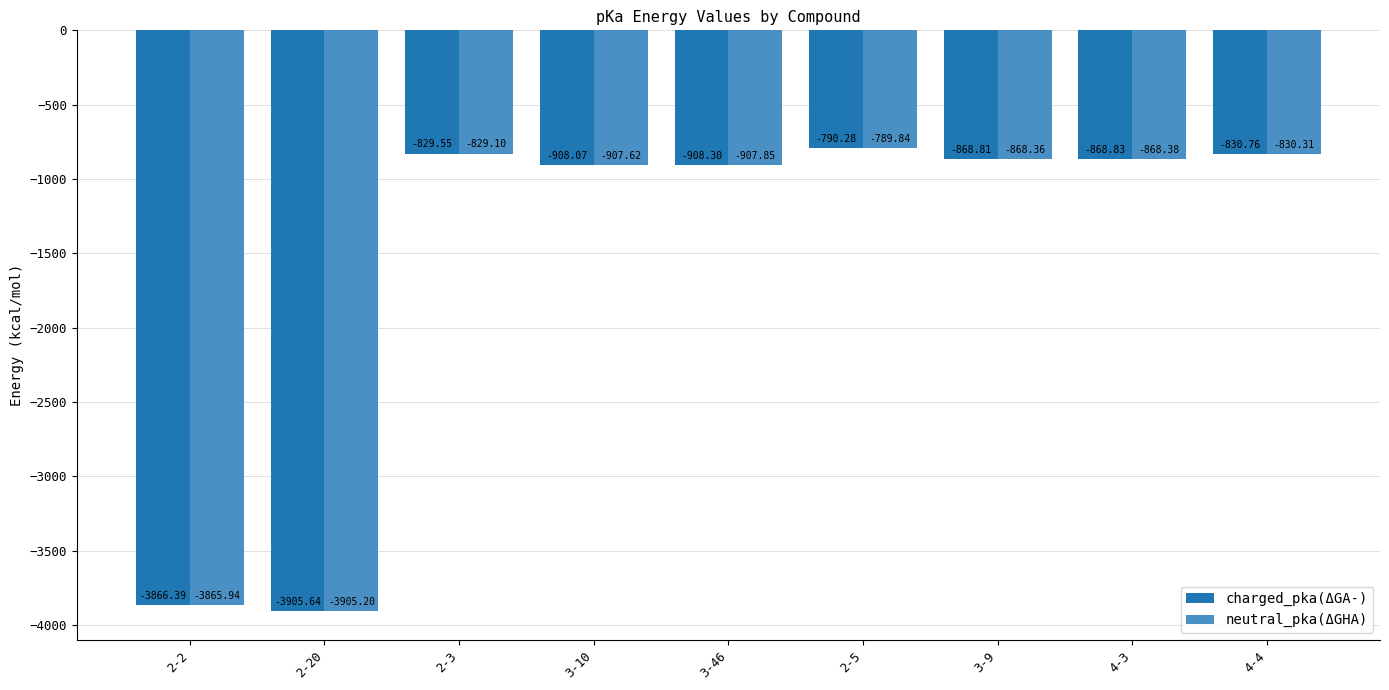

What position from the right is 3-46?

5